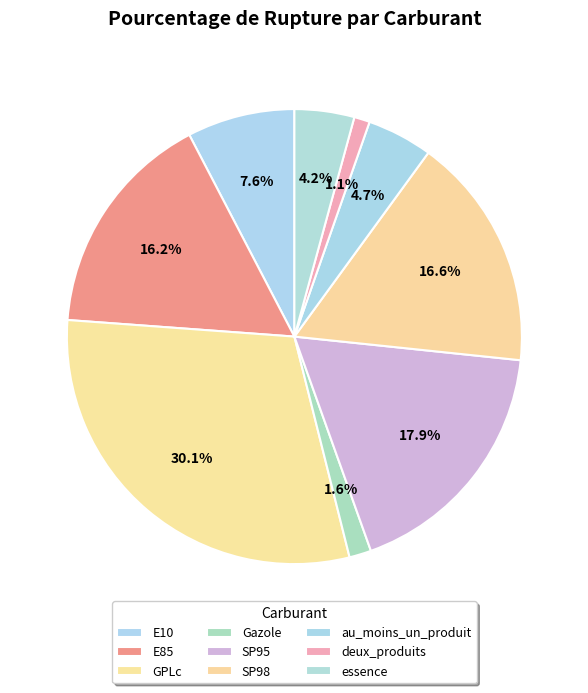

Rank the categories by value from highest to lowest.

GPLc, SP95, SP98, E85, E10, au_moins_un_produit, essence, Gazole, deux_produits